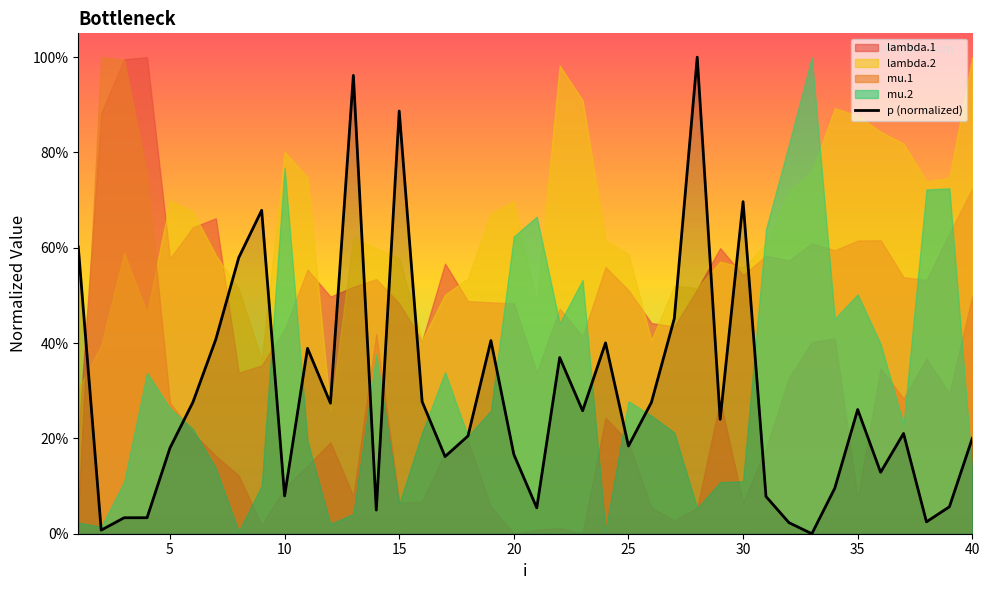

Reading right to left, list all the values displayed in this chart.

0.2	0.1	0.0	0.2	0.1	0.3	0.1	0.0	0.0	0.1	0.7	0.2	1.0	0.5	0.3	0.2	0.4	0.3	0.4	0.1	0.2	0.4	0.2	0.2	0.3	0.9	0.0	1.0	0.3	0.4	0.1	0.7	0.6	0.4	0.3	0.2	0.0	0.0	0.0	0.6